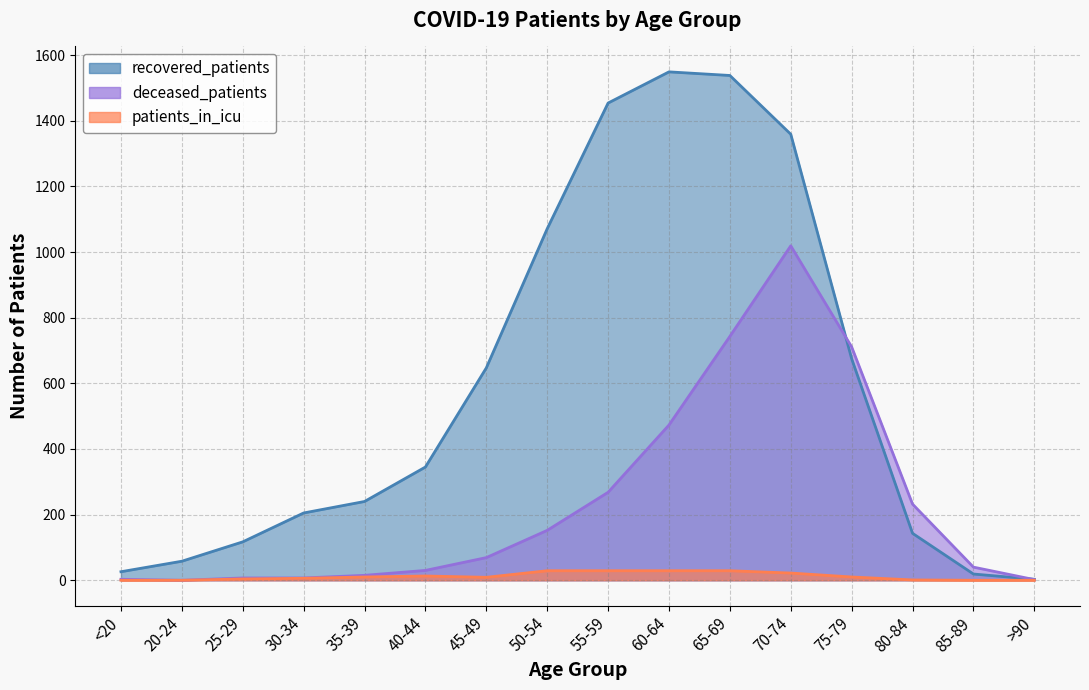

What is the total value across all series at 60-64?

2051